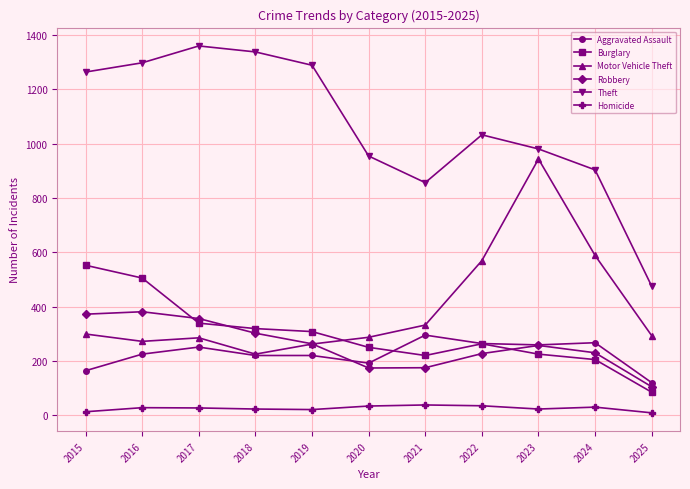

What is the difference between the maximum and minimum values in the Theft series?

884